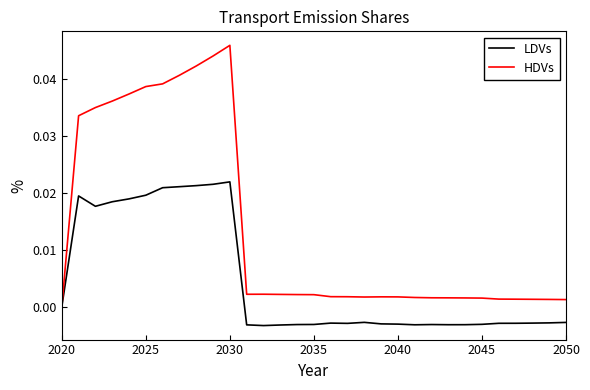

Which series has the largest total across all categories?

HDVs